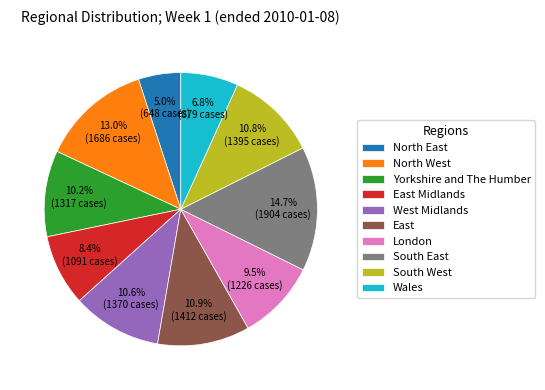

Which slice is the smallest?

North East